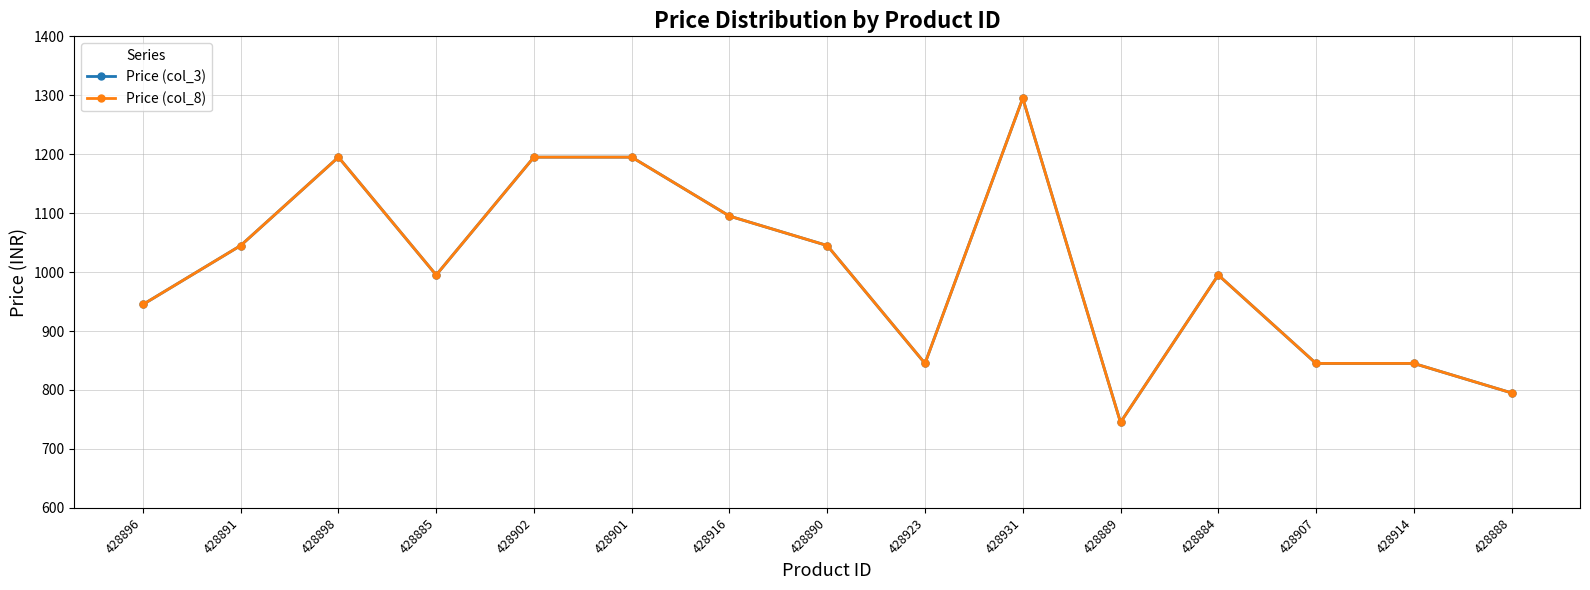

At which label does Price (col_3) first exceed 995?

428891